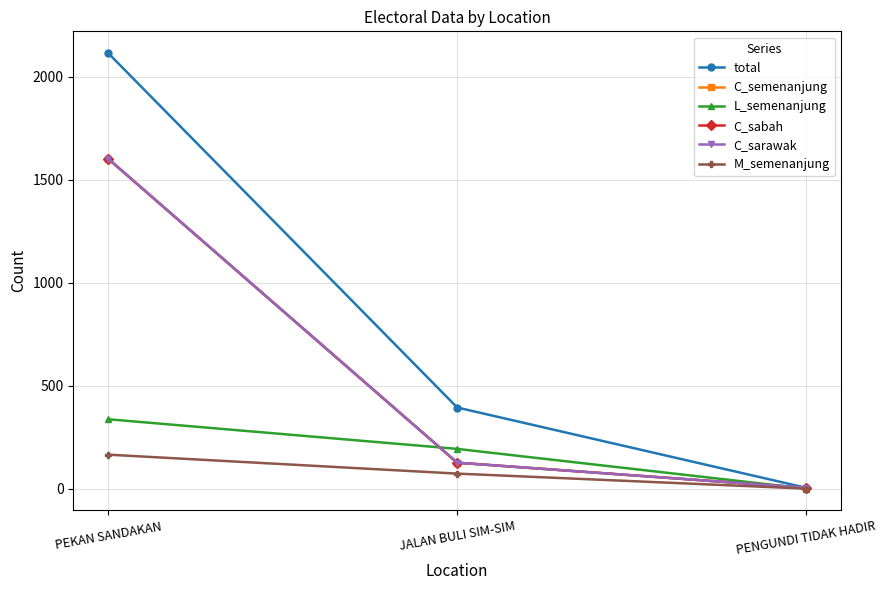

Does the chart have visible grid lines?

Yes